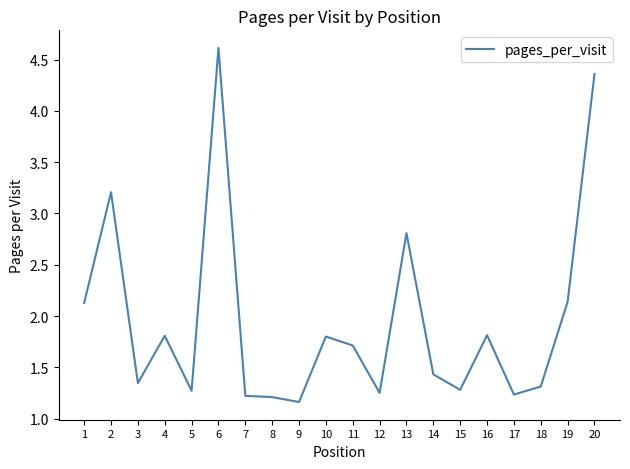

At which category does the chart reach its peak across all series?

6